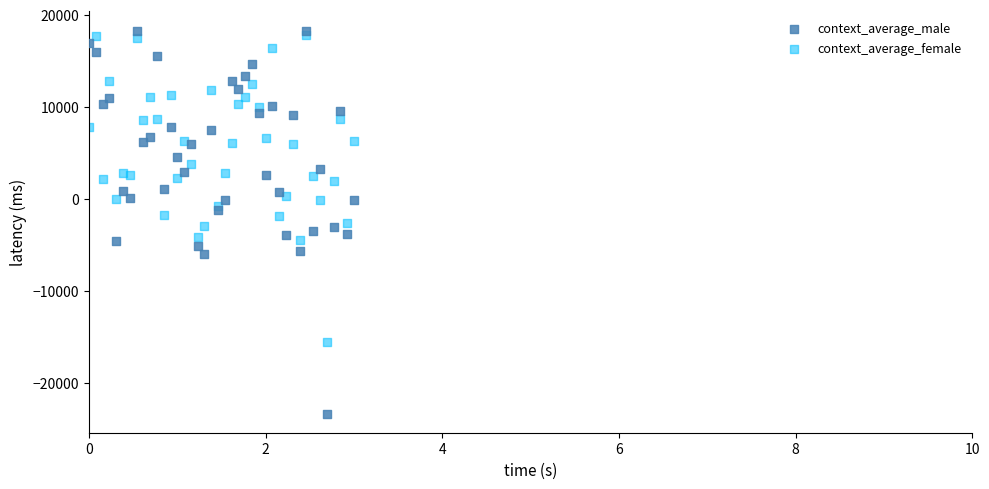

Which series has the widest spread of Y values?

context_average_male